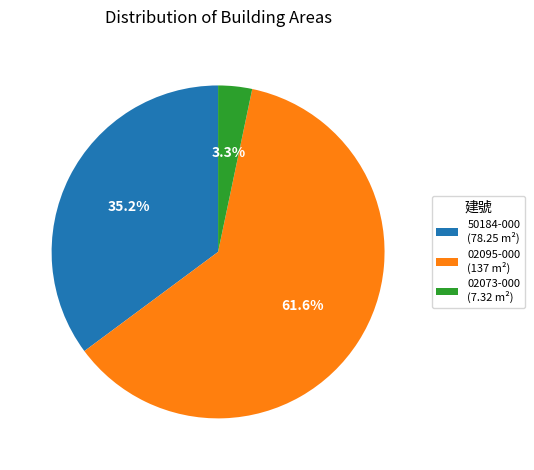

What percentage is NOT represented by 02073-000 (7.32 m²)?

96.7%